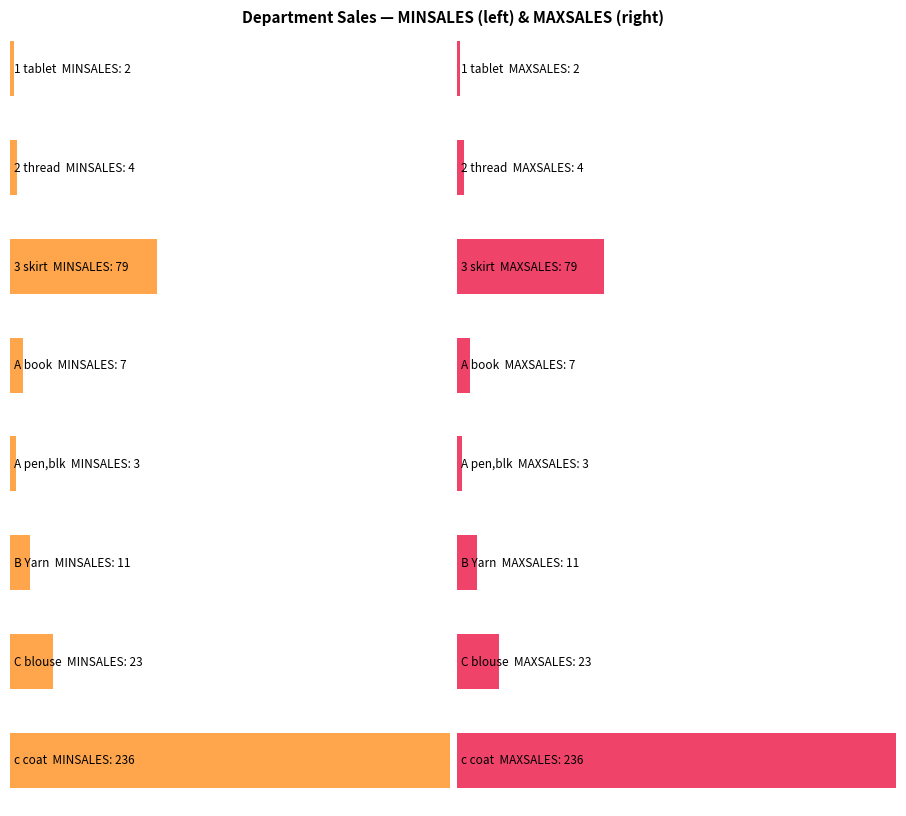

Is the value of MINSALES at 2 thread greater than the value of MAXSALES at C blouse?

No